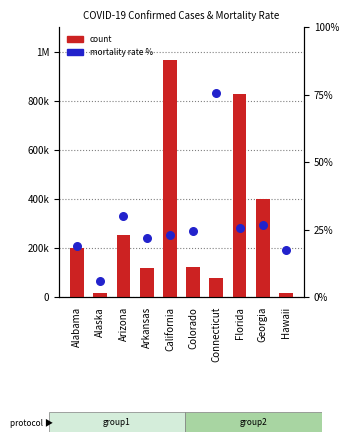

What is the total value across all series at Hawaii?

15573.4